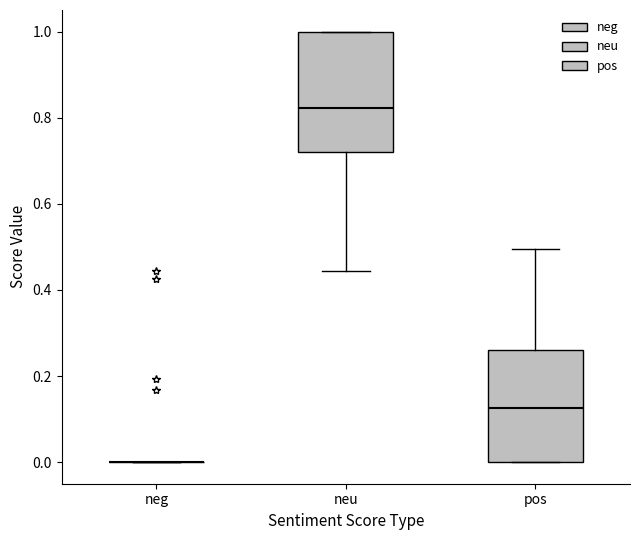

Reading left to right, transcribe this box plot: for each box, give where its median line is, the range the box spans, and where its two whiskers end, as read against the y-axis. The values are not printed on the chart, so give them approximately, as read against the axis.

neg: box collapsed to a line at 0.00, whiskers 0.00 to 0.00
neu: median 0.82, box 0.72 to 1.00, whiskers 0.44 to 1.00
pos: median 0.12, box 0.00 to 0.26, whiskers 0.00 to 0.50